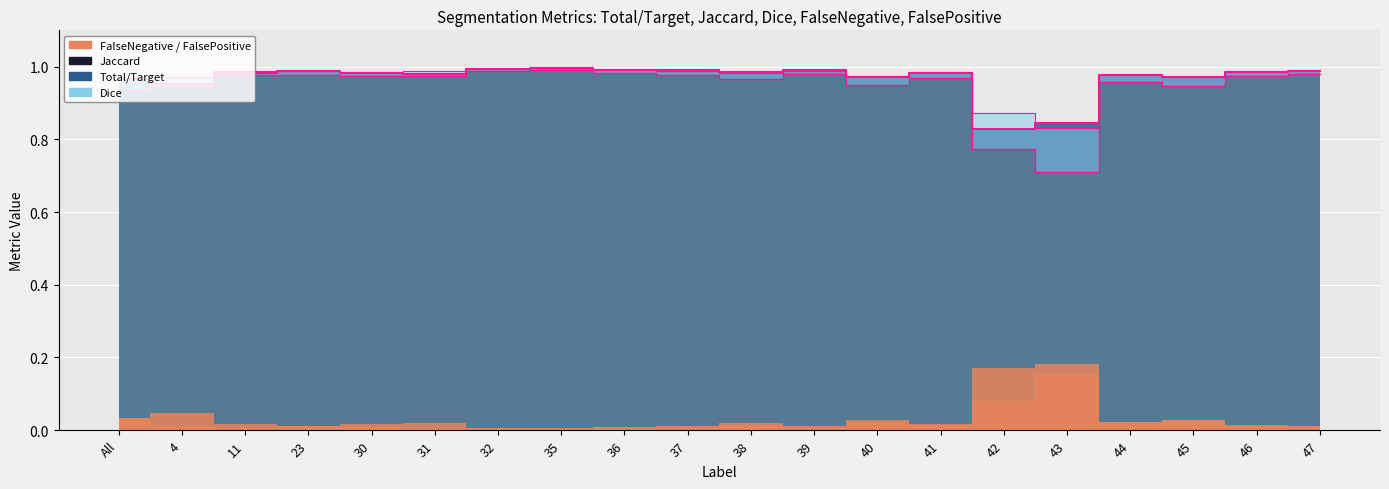

How many times do Total/Target and Dice cross each other?

7